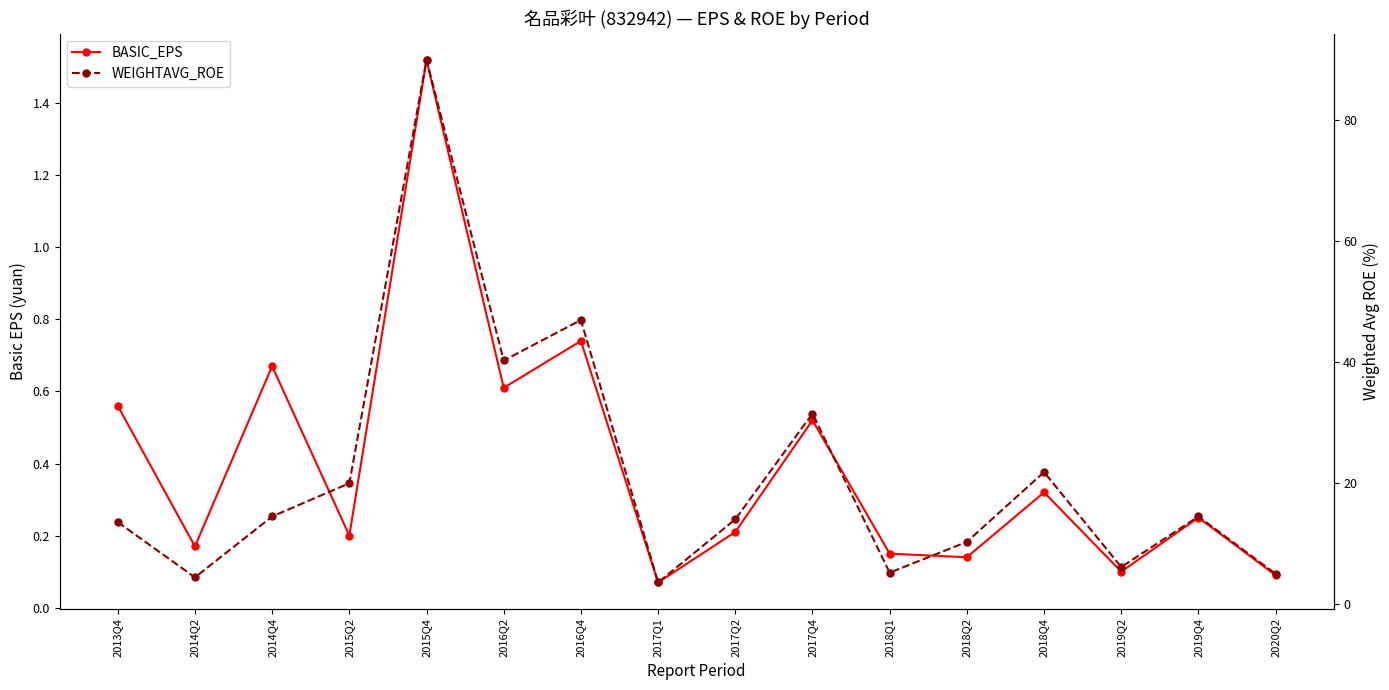

Rank the series by their maximum value, from lowest to highest.

BASIC_EPS, WEIGHTAVG_ROE